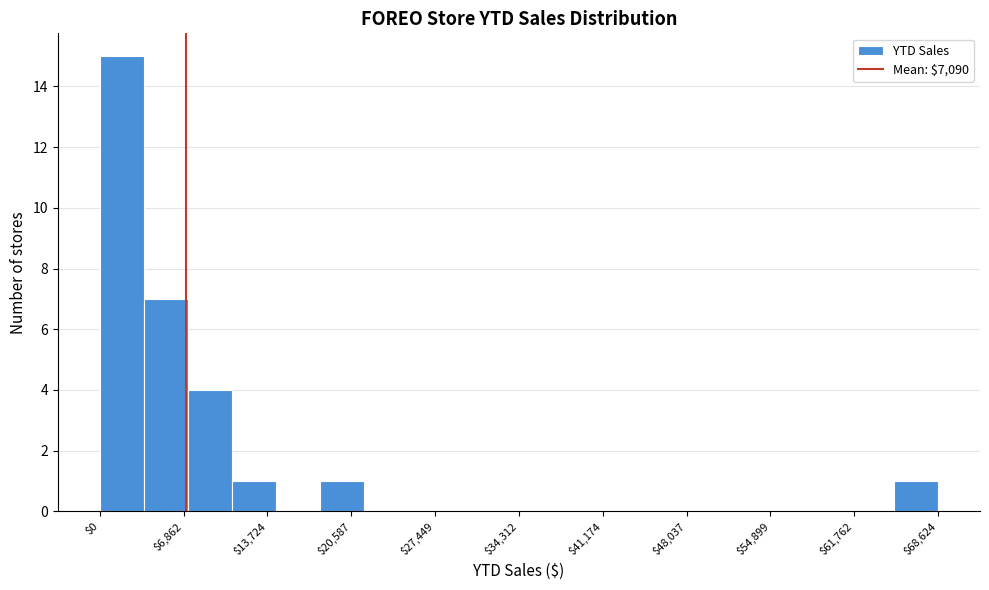

Around what value on the x-axis is the tallest bar? Give the approximate position of its centre, as read against the axis.

2000